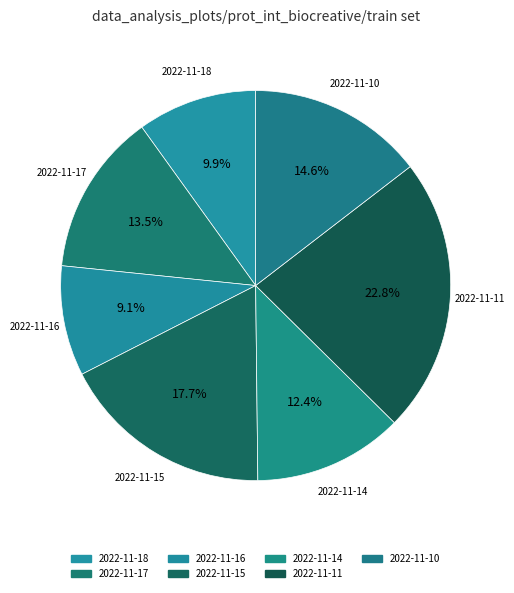

What percentage is the 2022-11-17 slice, to the nearest percent?

13%